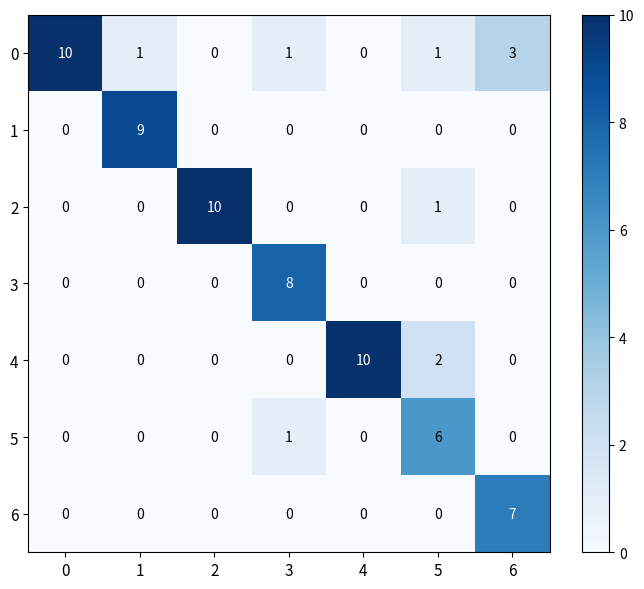

What is the difference between the maximum and second lowest values in the 2 series?

10